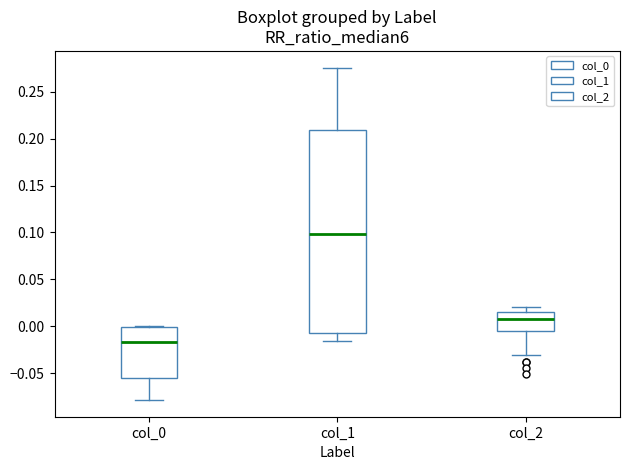

Which box has the lowest median line?

col_0